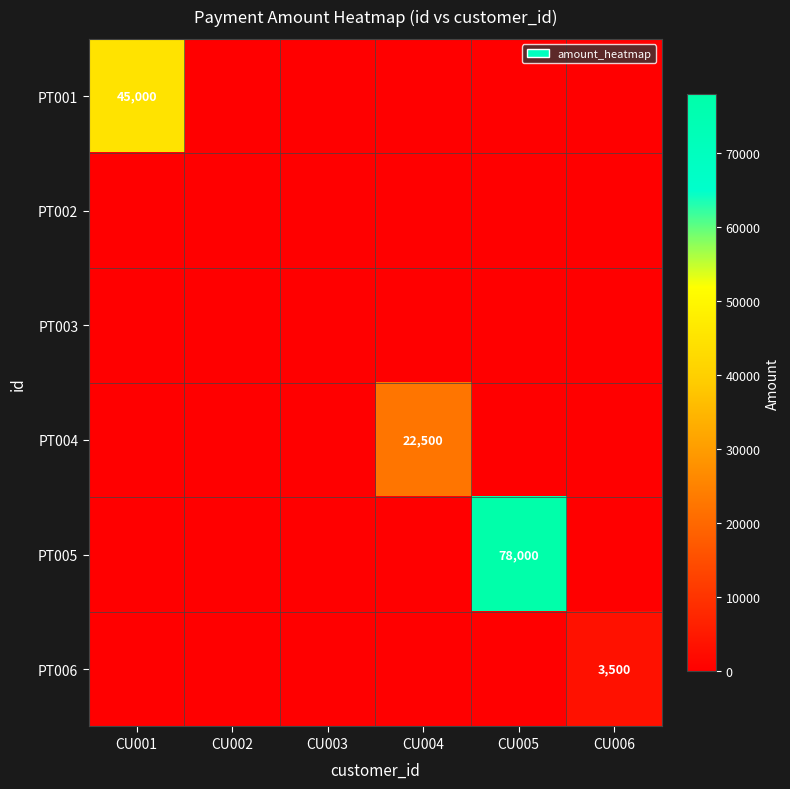

The PT006 series shows 4974 at CU006. True or false?

False